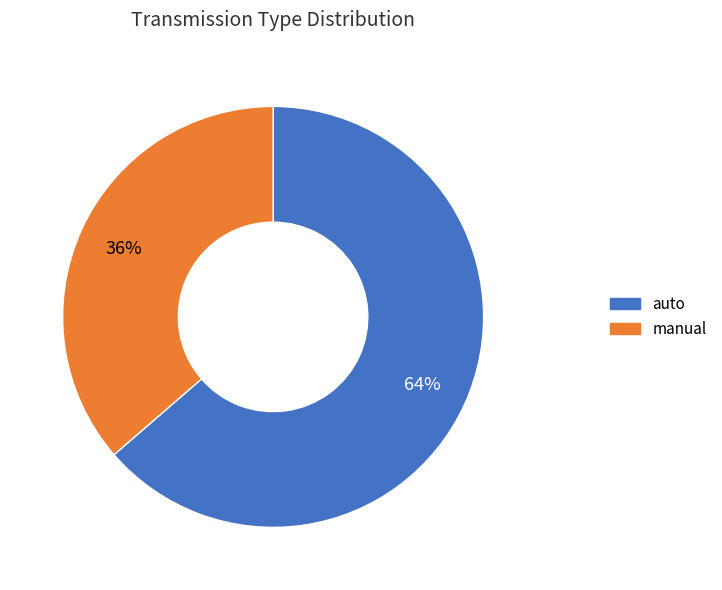

Rank the categories by value from highest to lowest.

auto, manual